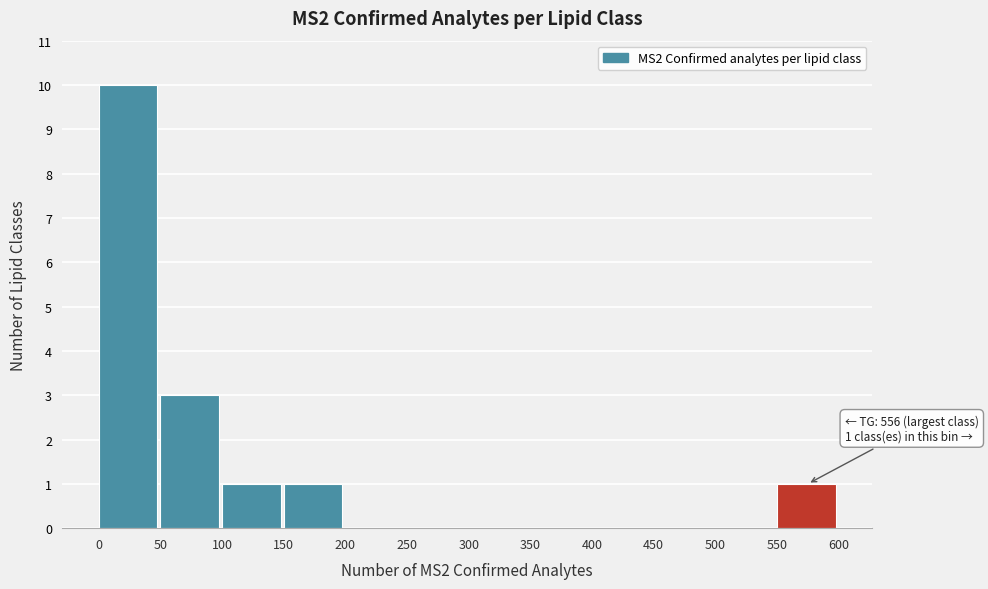

Over which range of the x-axis is the bar tallest?

0 to 50